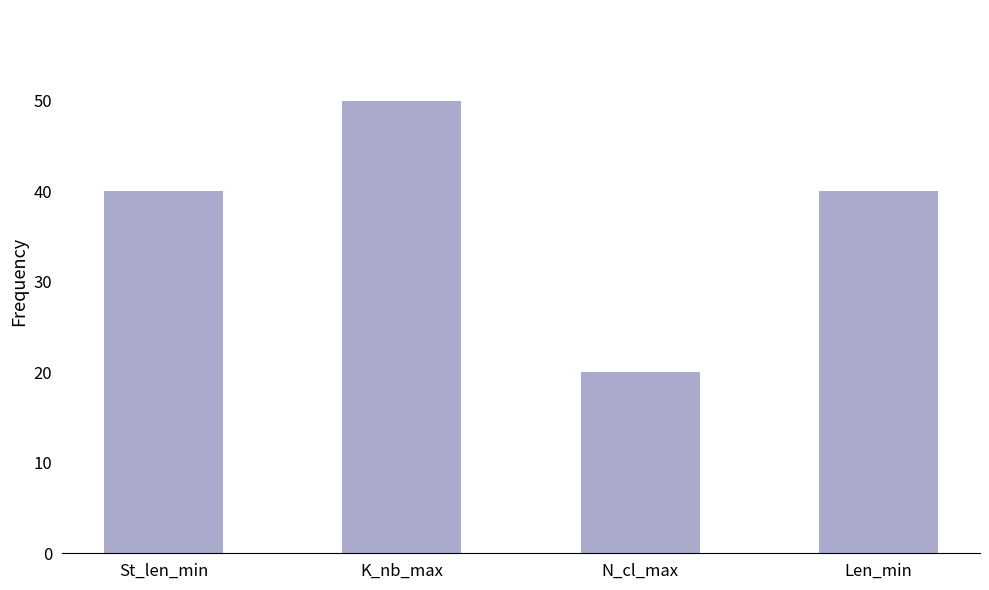

Approximately how many times larger is the value at St_len_min compared to Len_min?

1.0